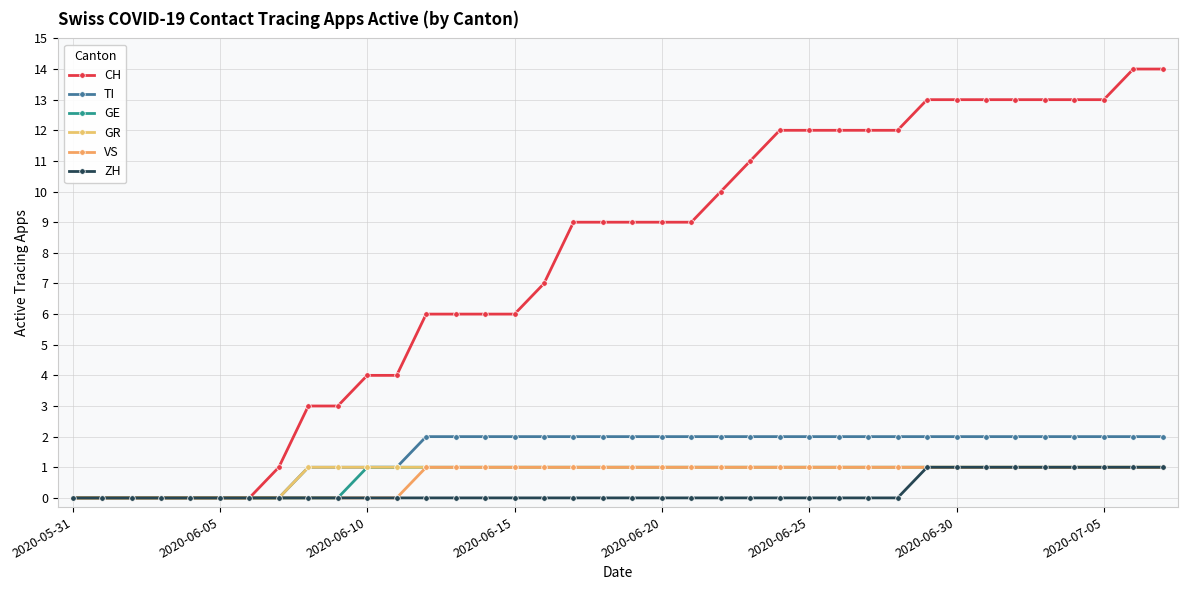

What is the difference between the maximum and minimum values in the GE series?

1